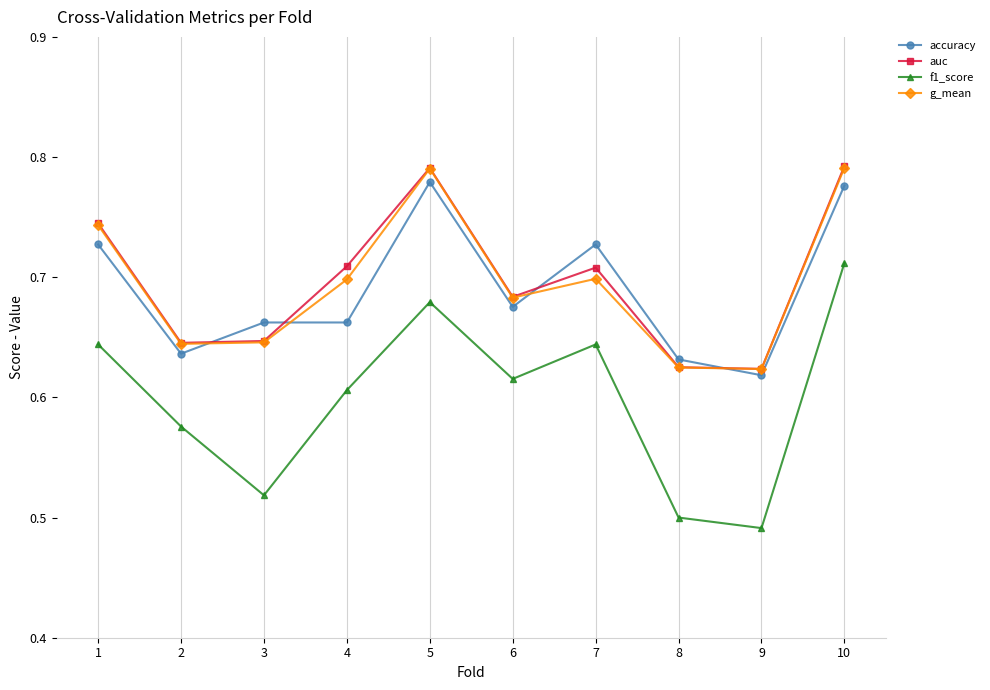

What is the total value across all series at 8?

2.4